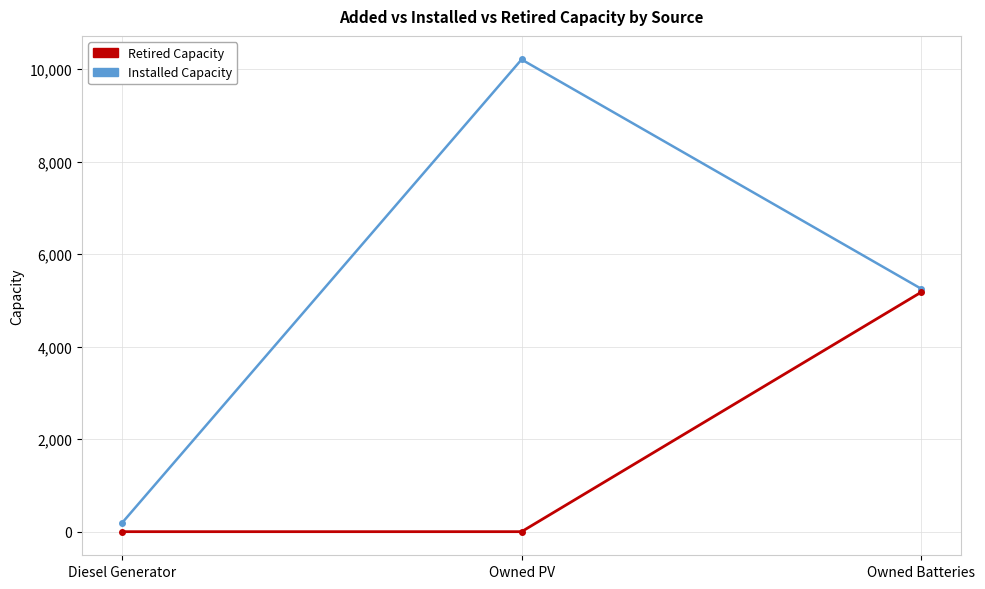

At how many categories does at least one series exceed 4140?

2